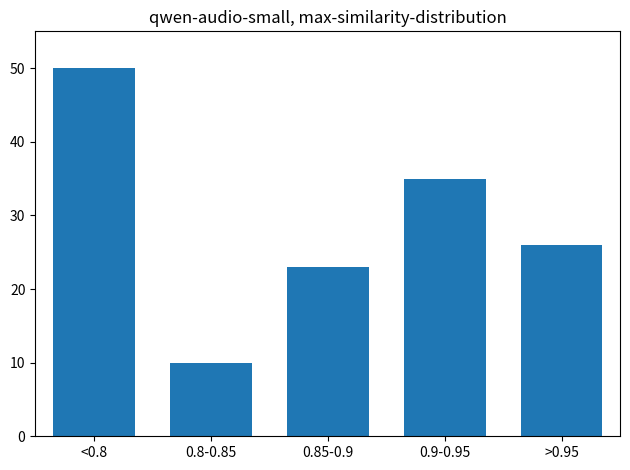

Reading left to right, what are all the values shown in this chart?

50	10	23	35	26